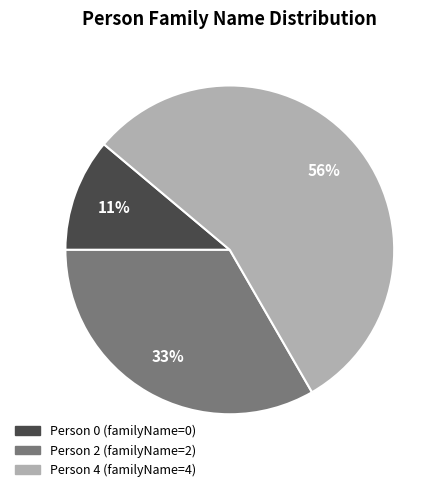

To the nearest percent, what is the average slice percentage?

33%